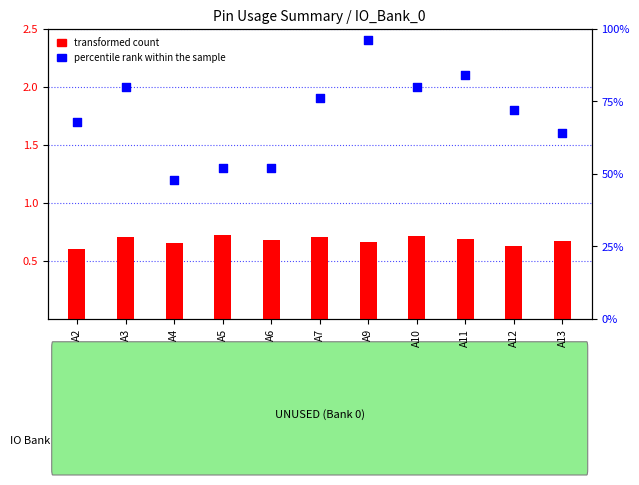

What is the total value across all series at A7?

76.7